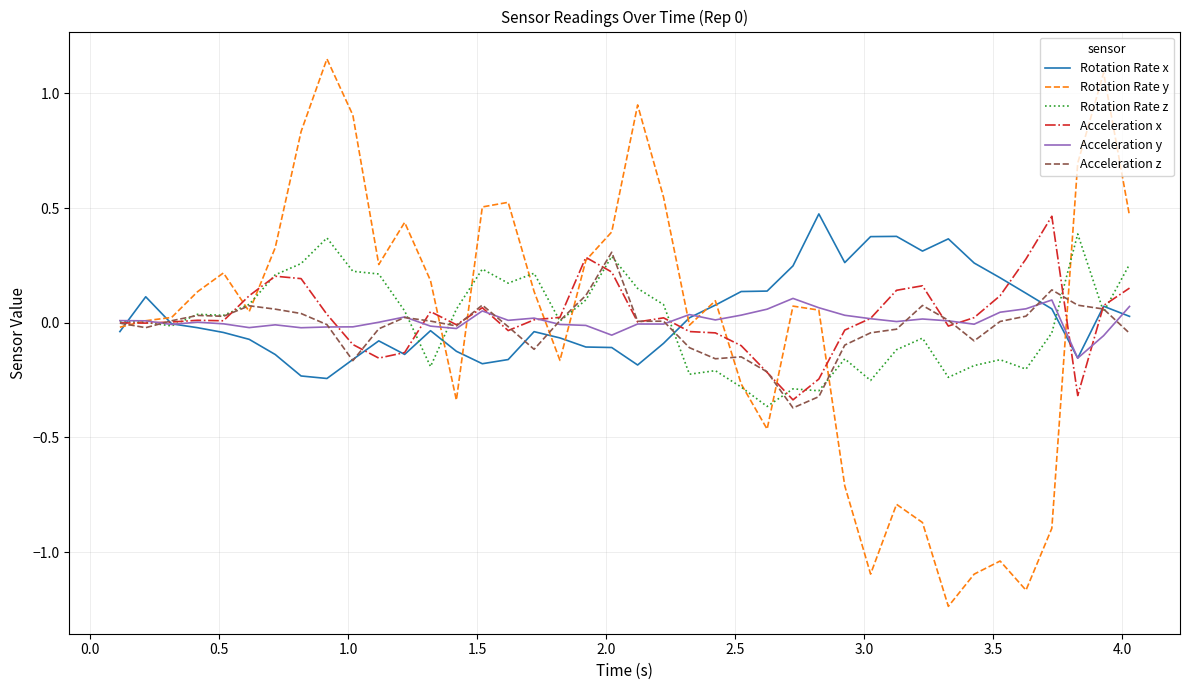

Which series has the largest range (max minus min)?

Rotation Rate y